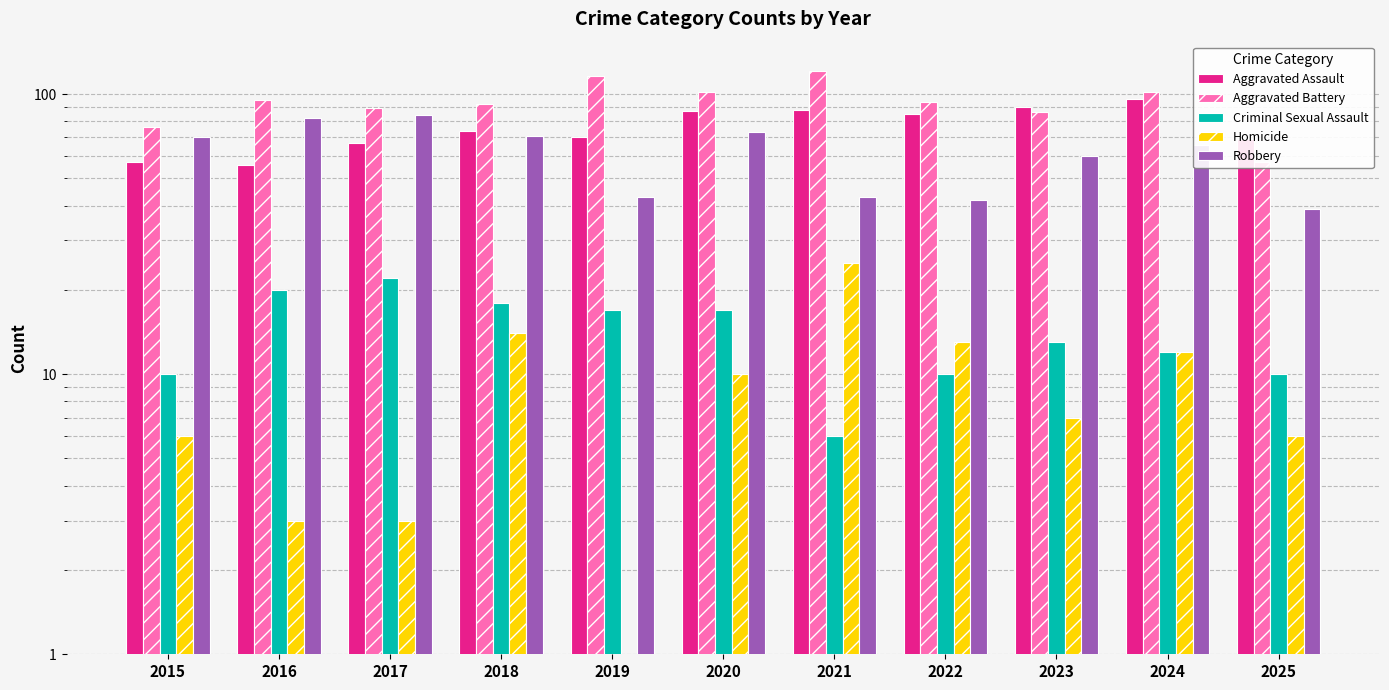

Which category has the highest value across all series?

2021